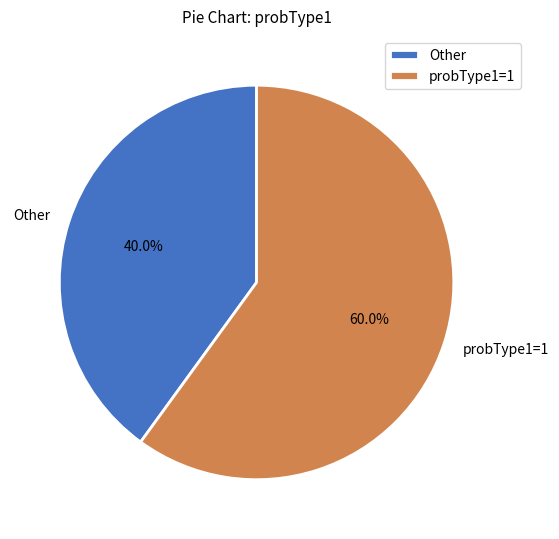

Is there any slice that represents more than half of the pie?

Yes